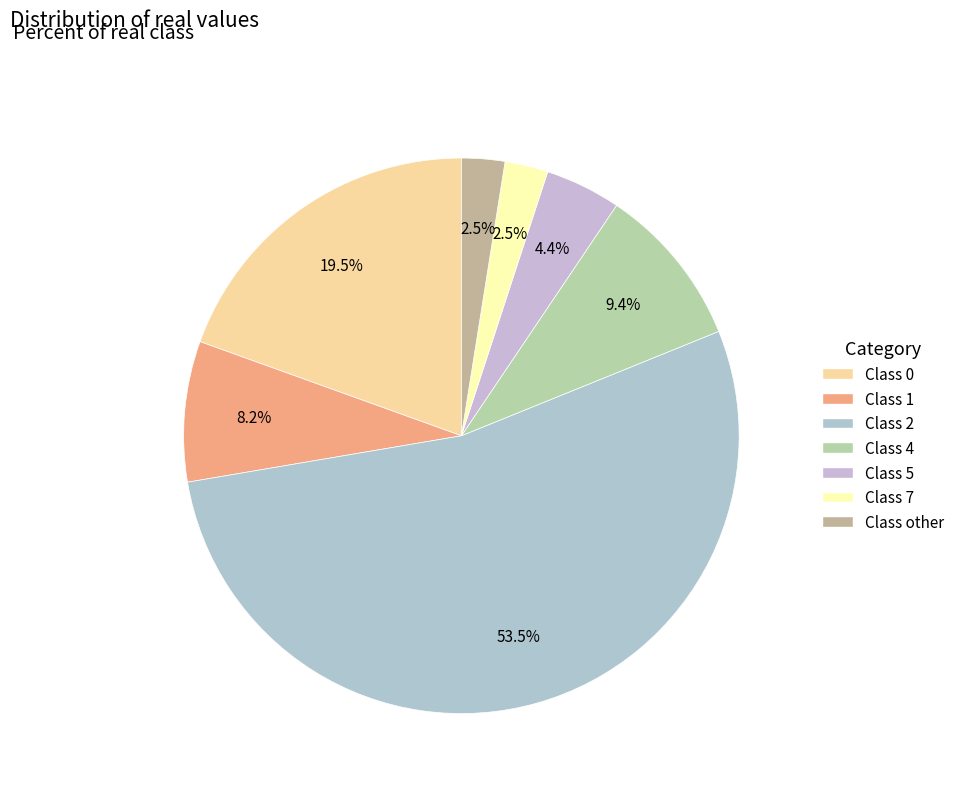

Which slice represents more than half of the pie?

2